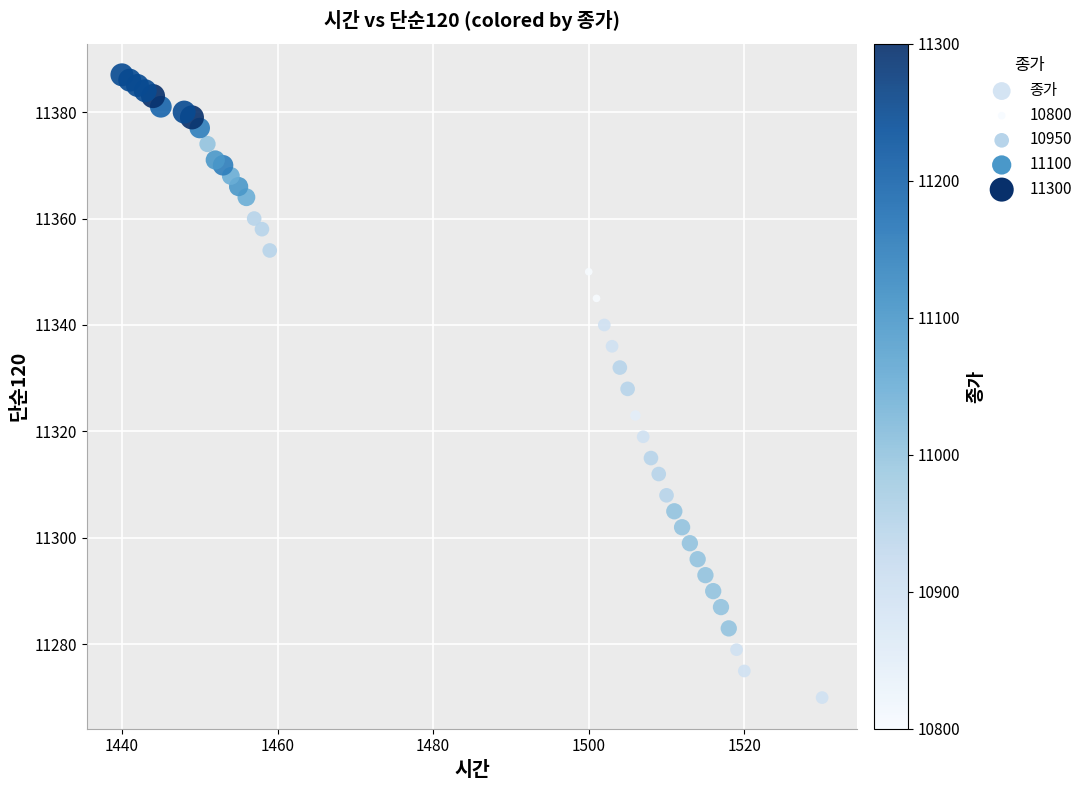

What is the range of Y values (max minus min)?

117